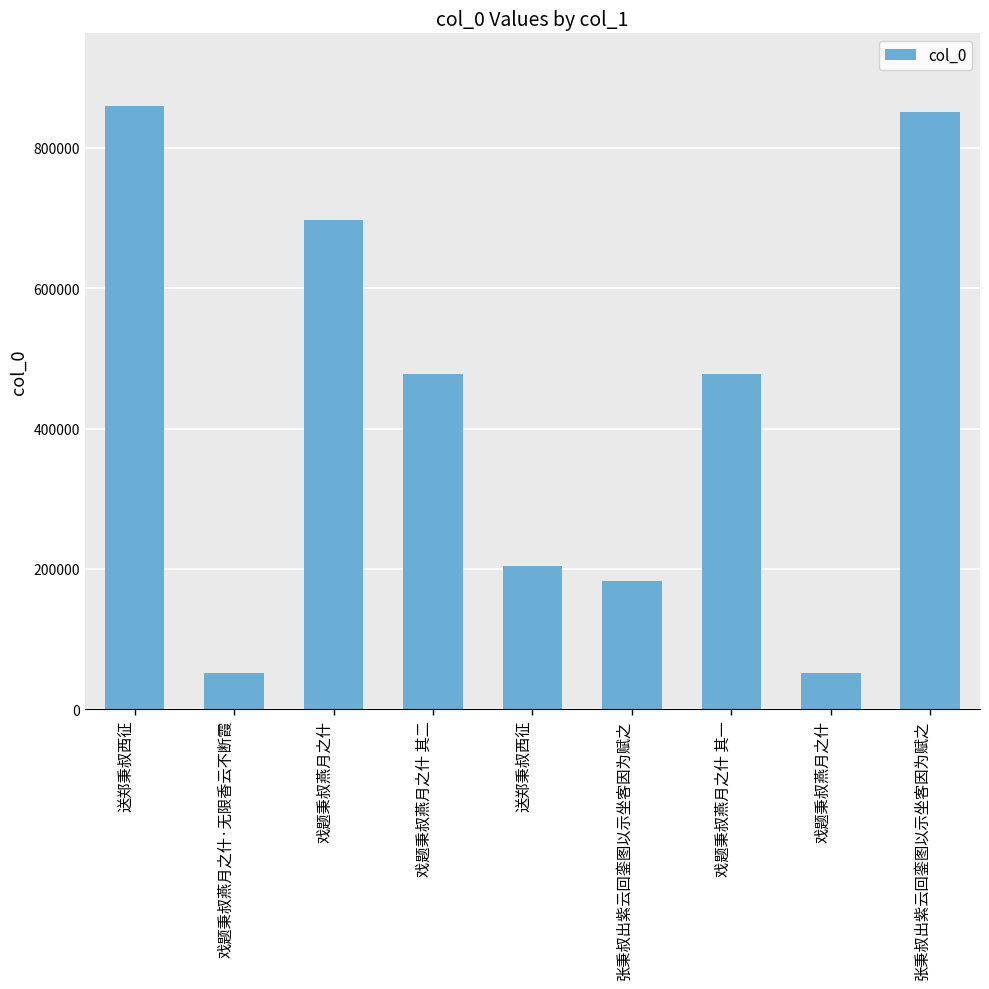

The chart shows a value of 850547 at 张秉叔出紫云回銮图以示坐客因为赋之. True or false?

True